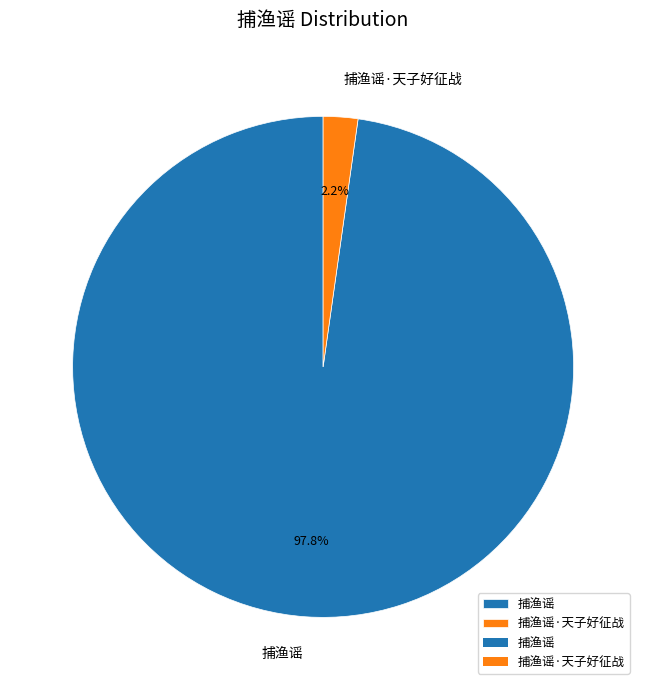

How many segments does this pie chart have?

2